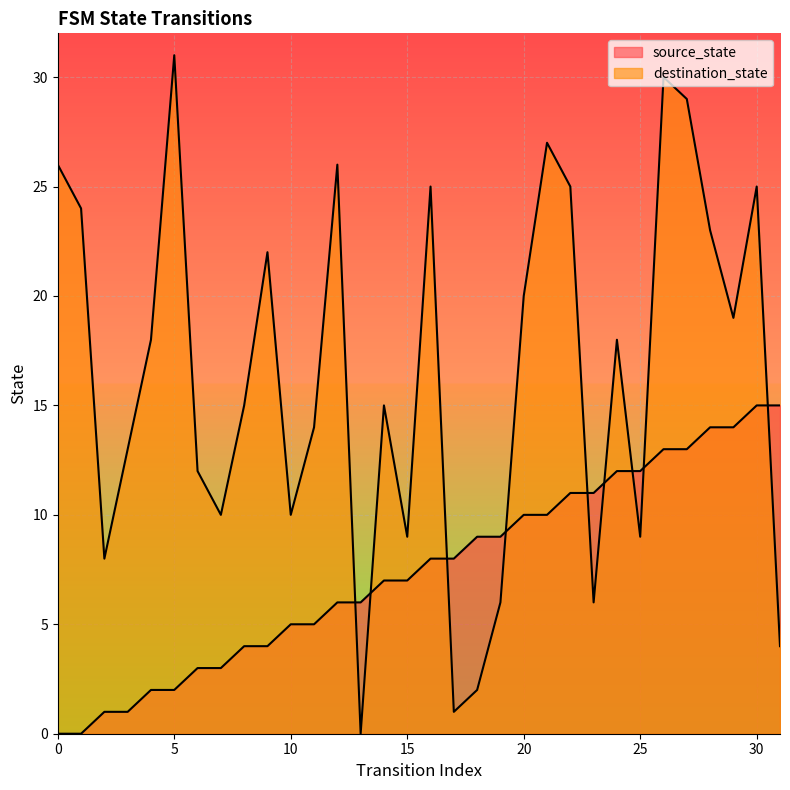

What is the difference between the second highest and second lowest values in the destination_state series?

29